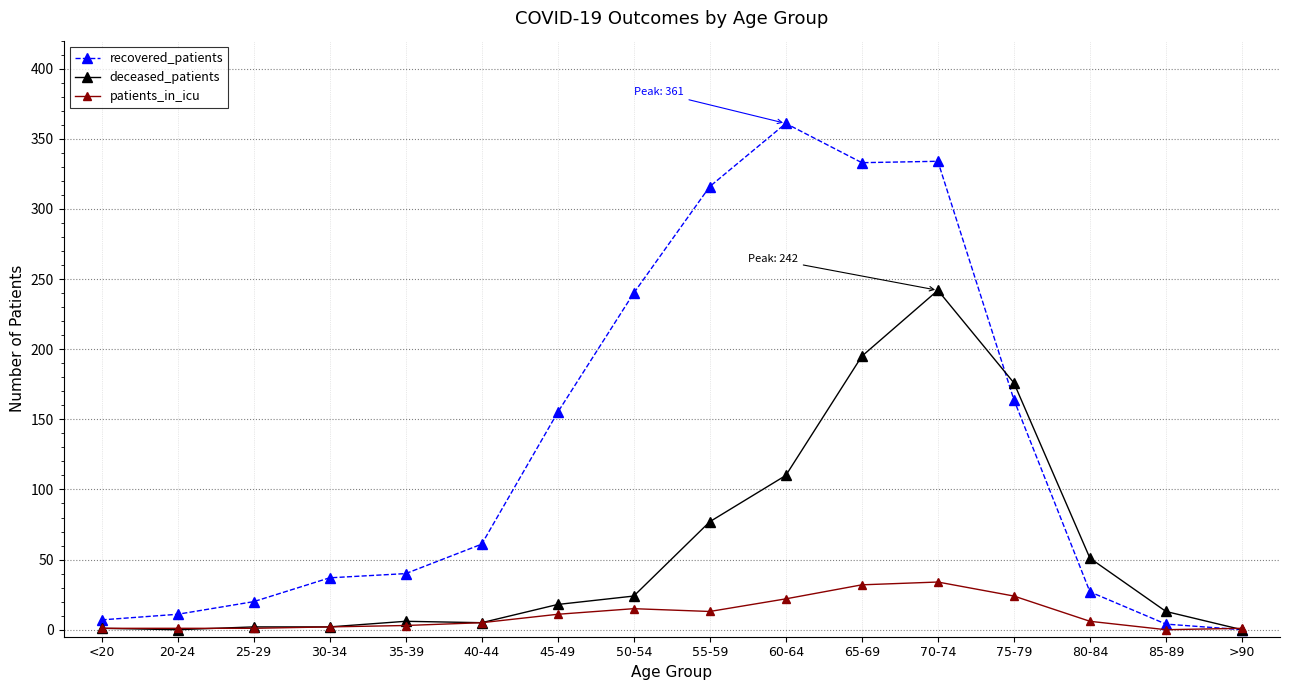

What is the approximate value of deceased_patients at 85-89?

13